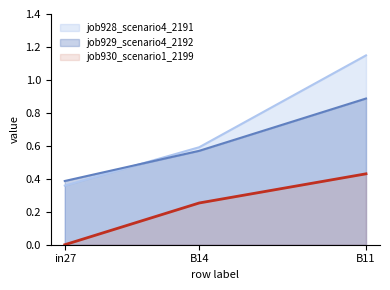

What is the difference between the highest and lowest values at B11?

0.7